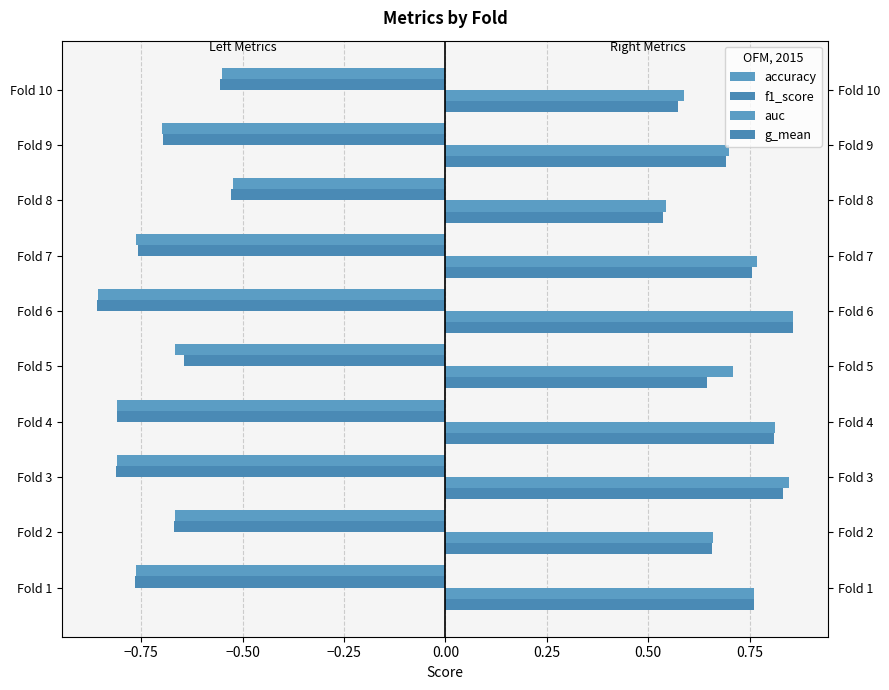

Between Fold 7 and Fold 6, which is larger?

Fold 7